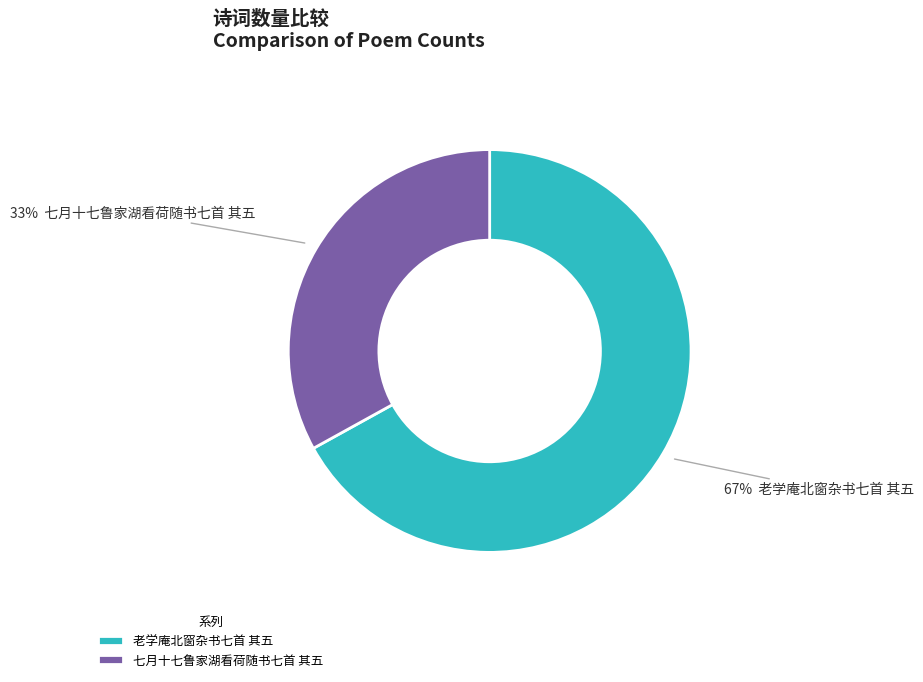

Do 老学庵北窗杂书七首 其五 and 七月十七鲁家湖看荷随书七首 其五 together represent more than half of the pie?

Yes